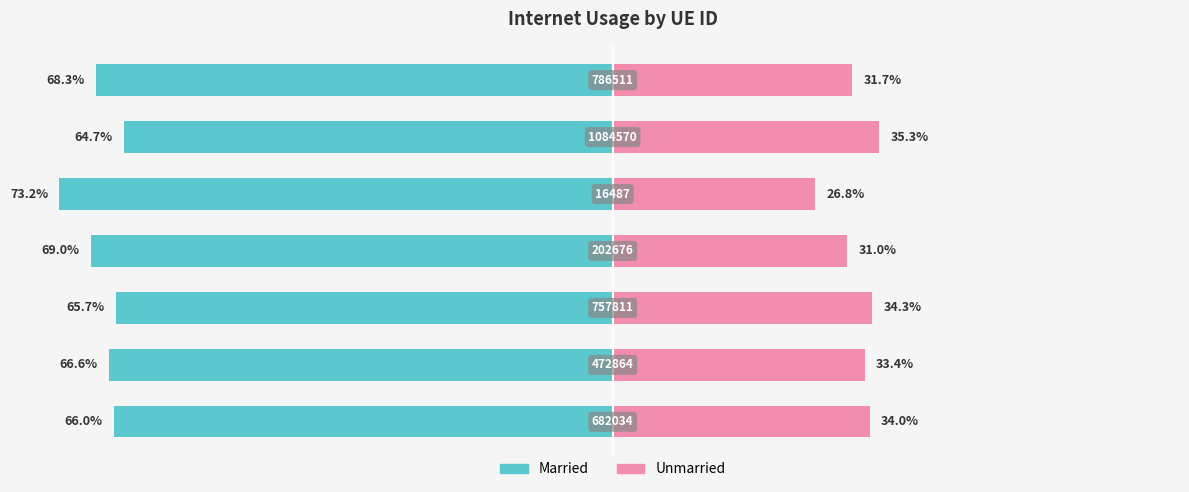

The value of Unmarried at −20 is 16.4. True or false?

False